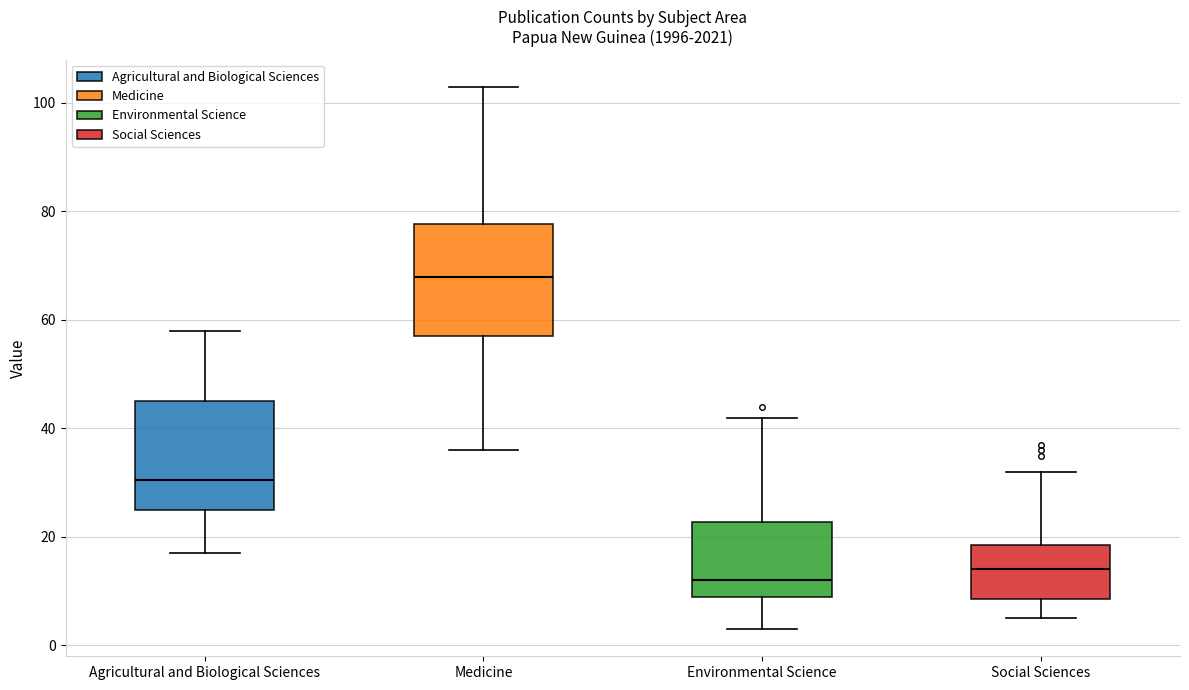

Where is the upper edge of the box for Social Sciences on the y-axis? The values are not printed on the chart, so give them approximately, as read against the axis.

18